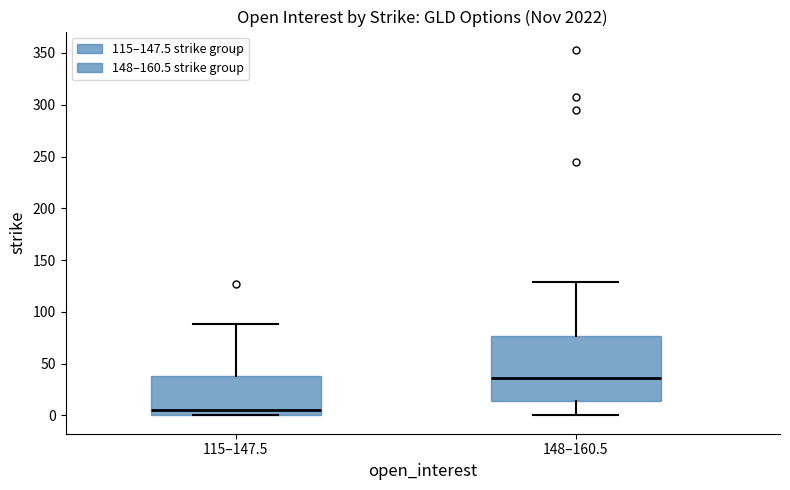

Reading left to right, transcribe this box plot: for each box, give where its median line is, the range the box spans, and where its two whiskers end, as read against the y-axis. The values are not printed on the chart, so give them approximately, as read against the axis.

115–147.5: median 5, box 0 to 40, whiskers 0 to 90
148–160.5: median 35, box 15 to 75, whiskers 0 to 130